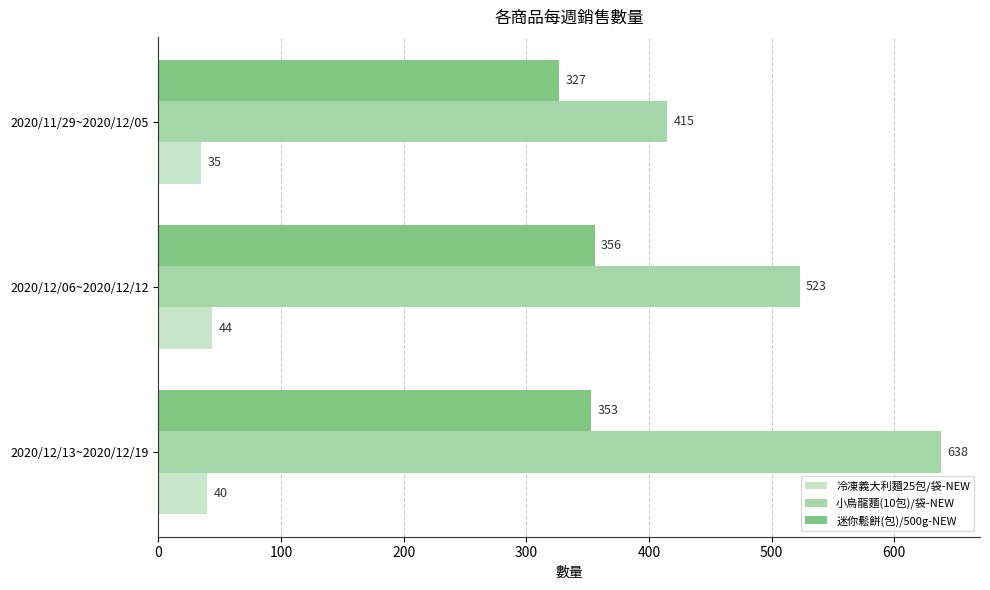

List the series in order of their overall mean, highest first.

小烏龍麵(10包)/袋-NEW, 迷你鬆餅(包)/500g-NEW, 冷凍義大利麵25包/袋-NEW